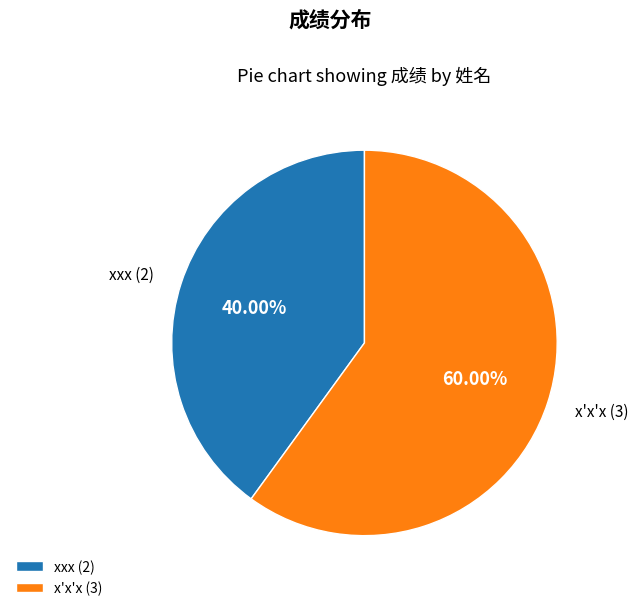

What percentage is the xxx slice, to the nearest percent?

40%